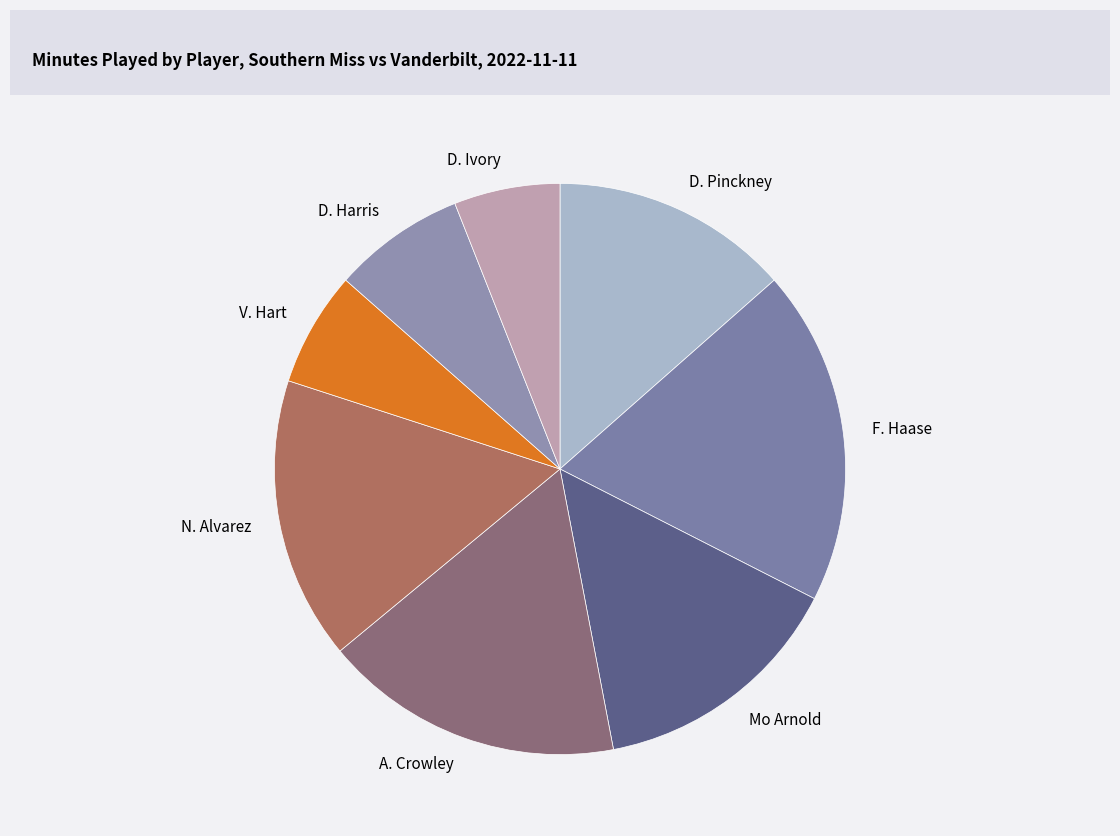

Which category has the biggest portion of the pie?

F. Haase